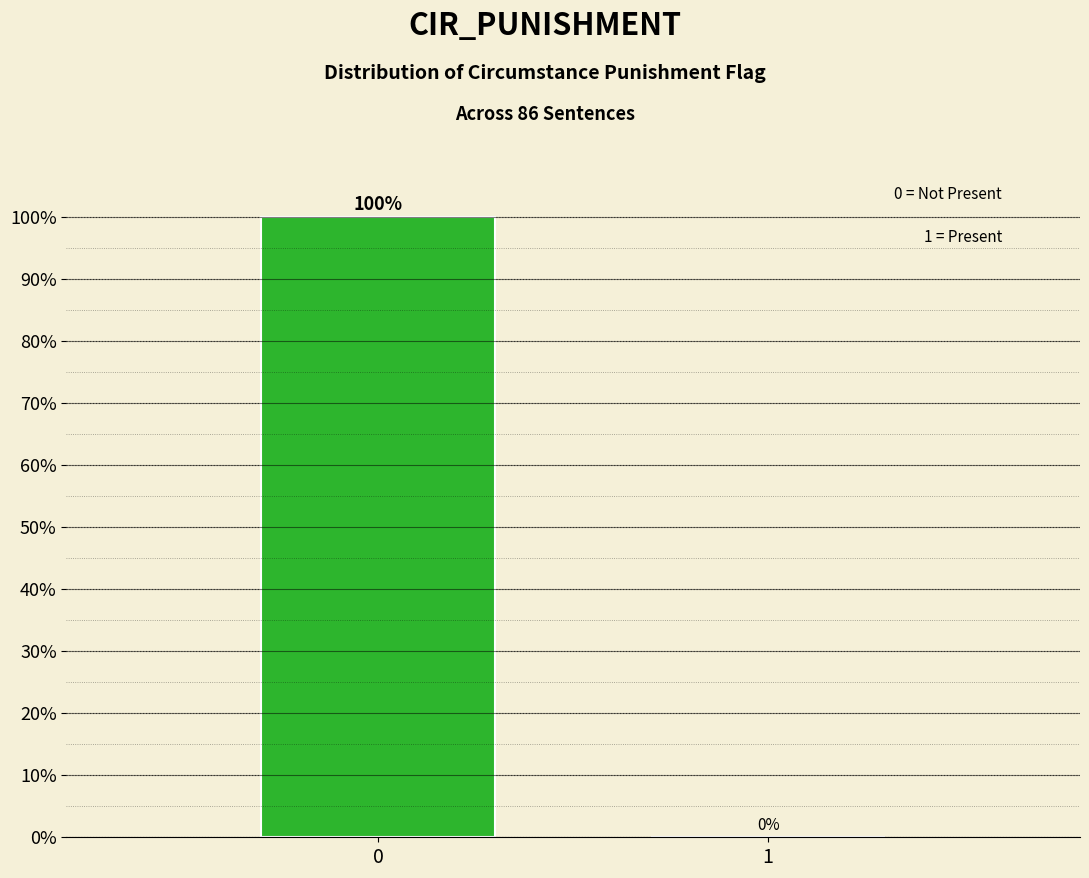

Reading right to left, what are all the values shown in this chart?

1=0	0=100